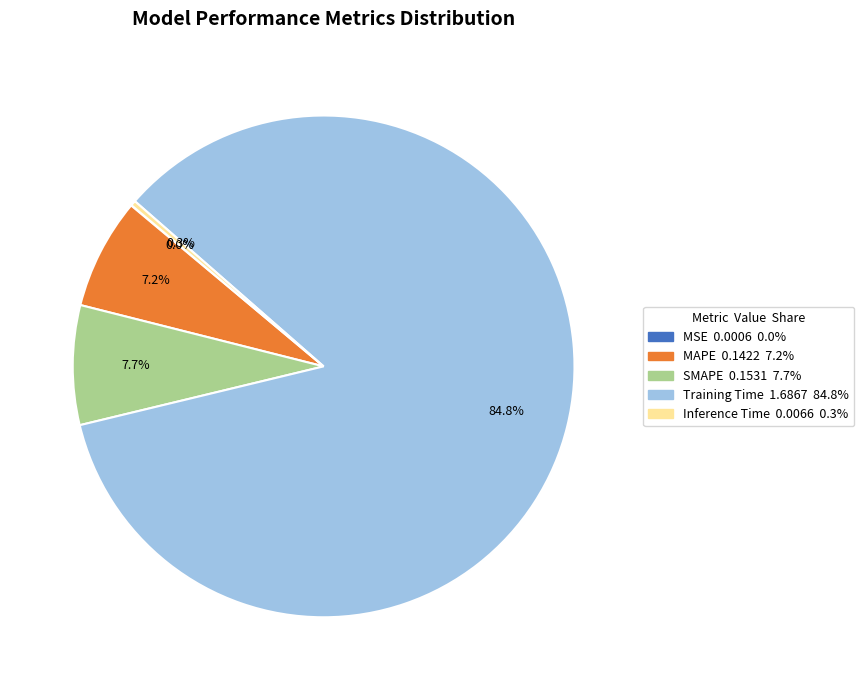

To the nearest percent, what is the average slice percentage?

20%